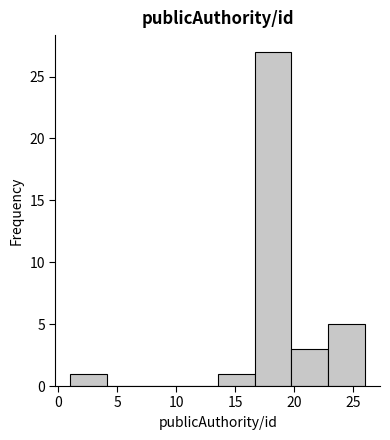

Which range on the x-axis has the tallest bar?

16.5 to 20.0